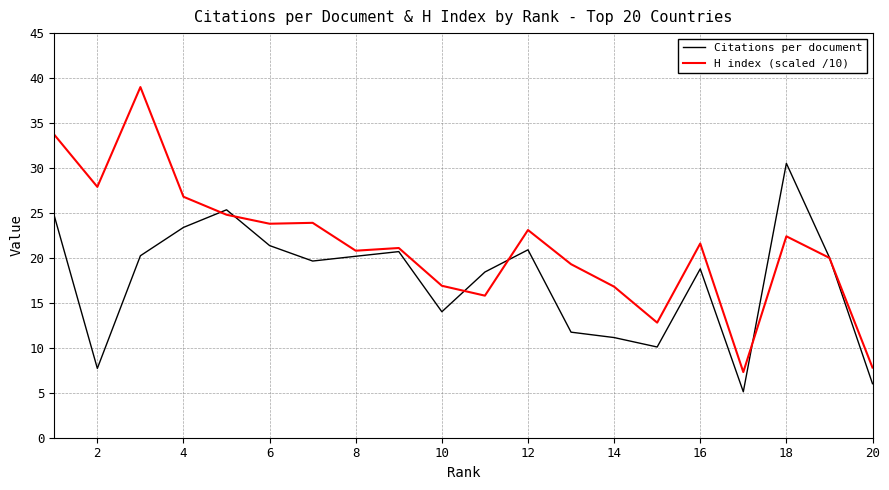

What are all the series names shown in the legend?

Citations per document, H index (scaled /10)